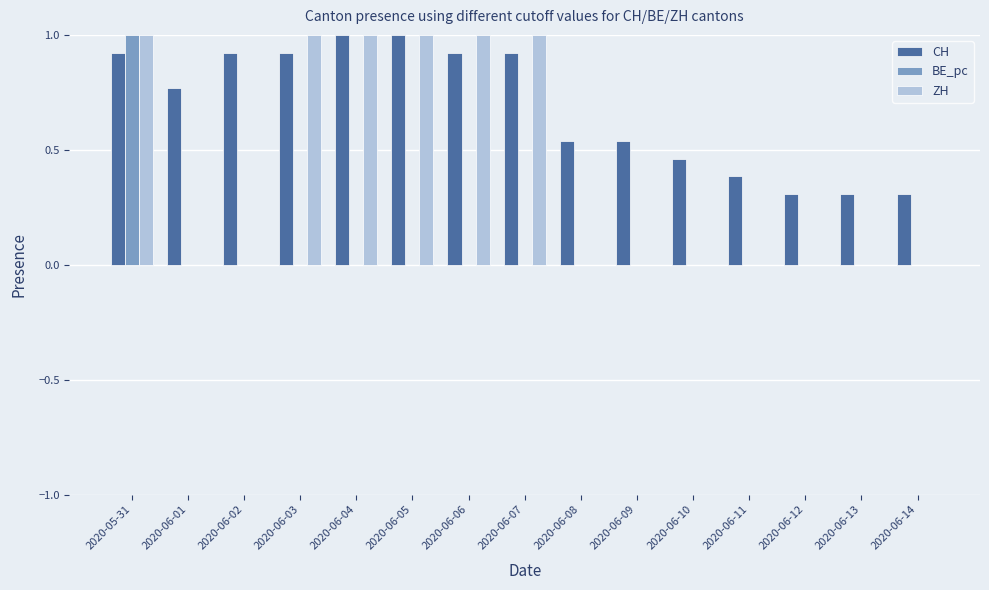

Between 2020-06-02 and 2020-06-05, which series saw the biggest shift?

ZH